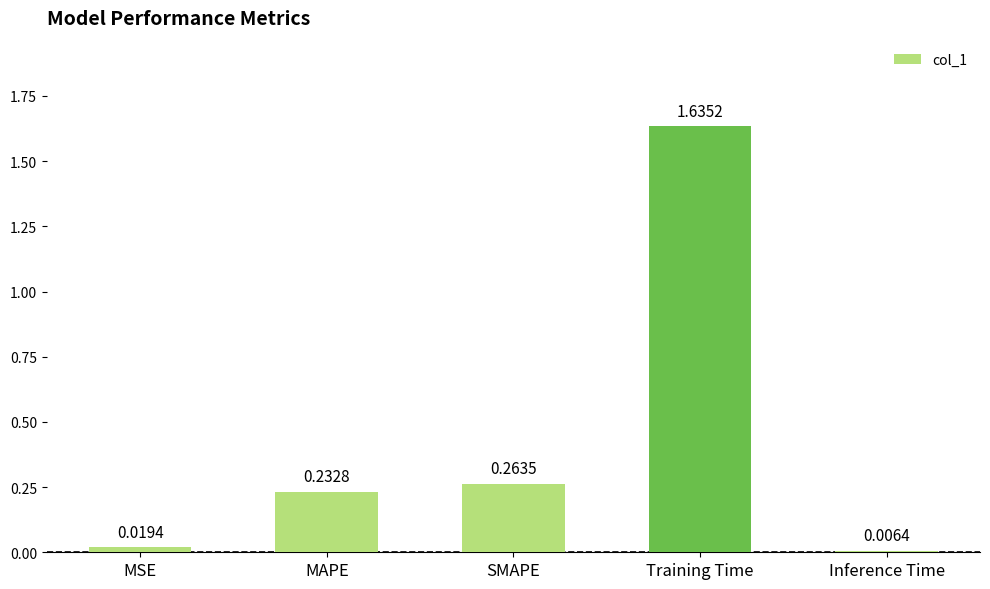

Where is the data nearest to the value 0?

Inference Time